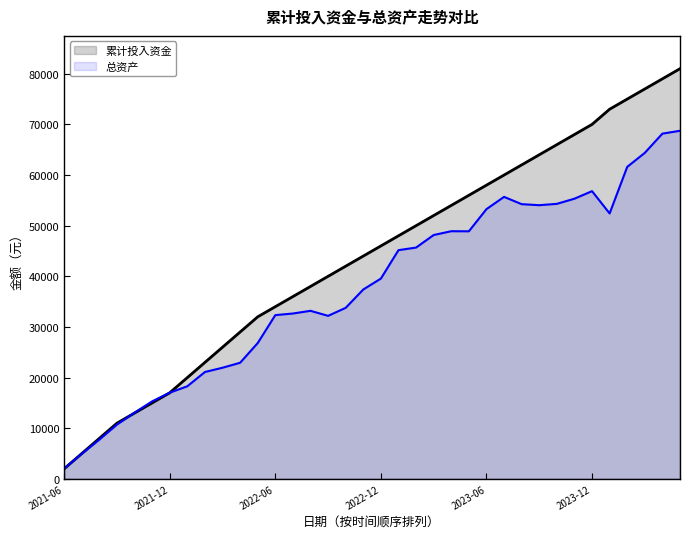

How many intersections are there between 累计投入资金 and 总资产?

2